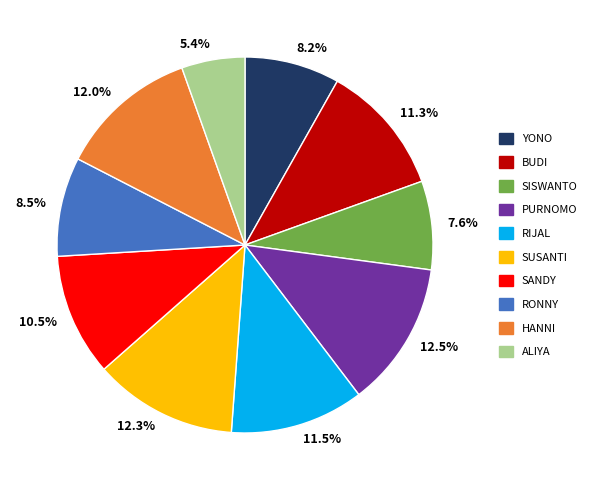

What is the smallest slice in the pie chart?

ALIYA